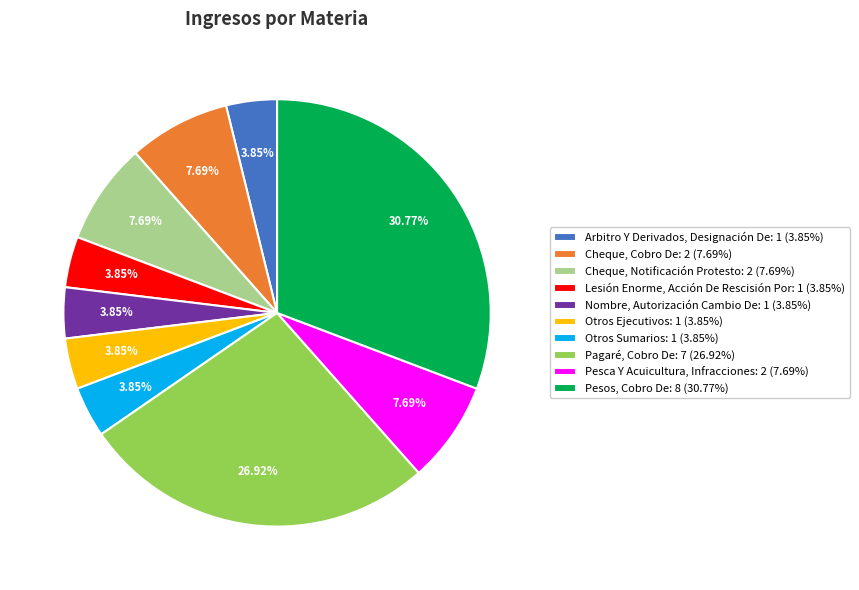

To the nearest percent, what is the difference between the Pesos, Cobro De and Otros Sumarios slice percentages?

27%